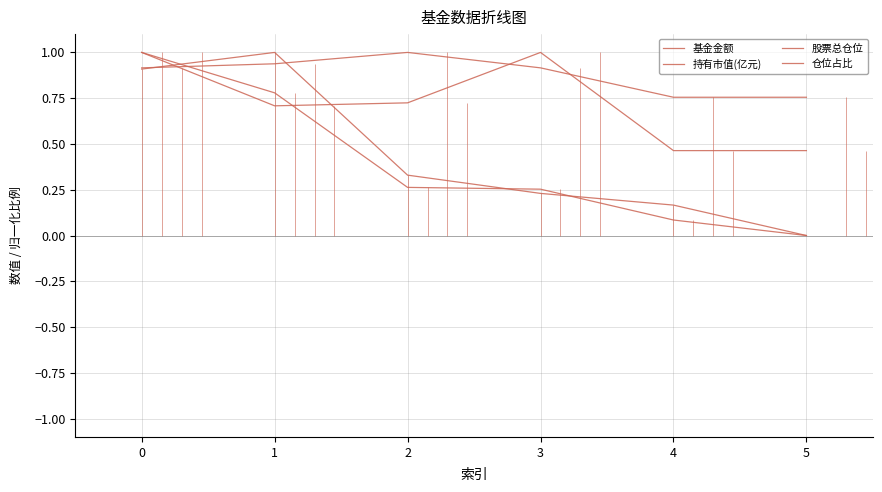

What value does the 基金金额 series have at 1?

1.0